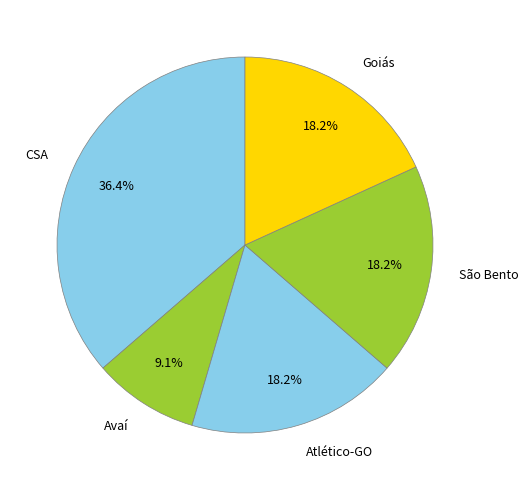

What is the smallest slice in the pie chart?

Avaí